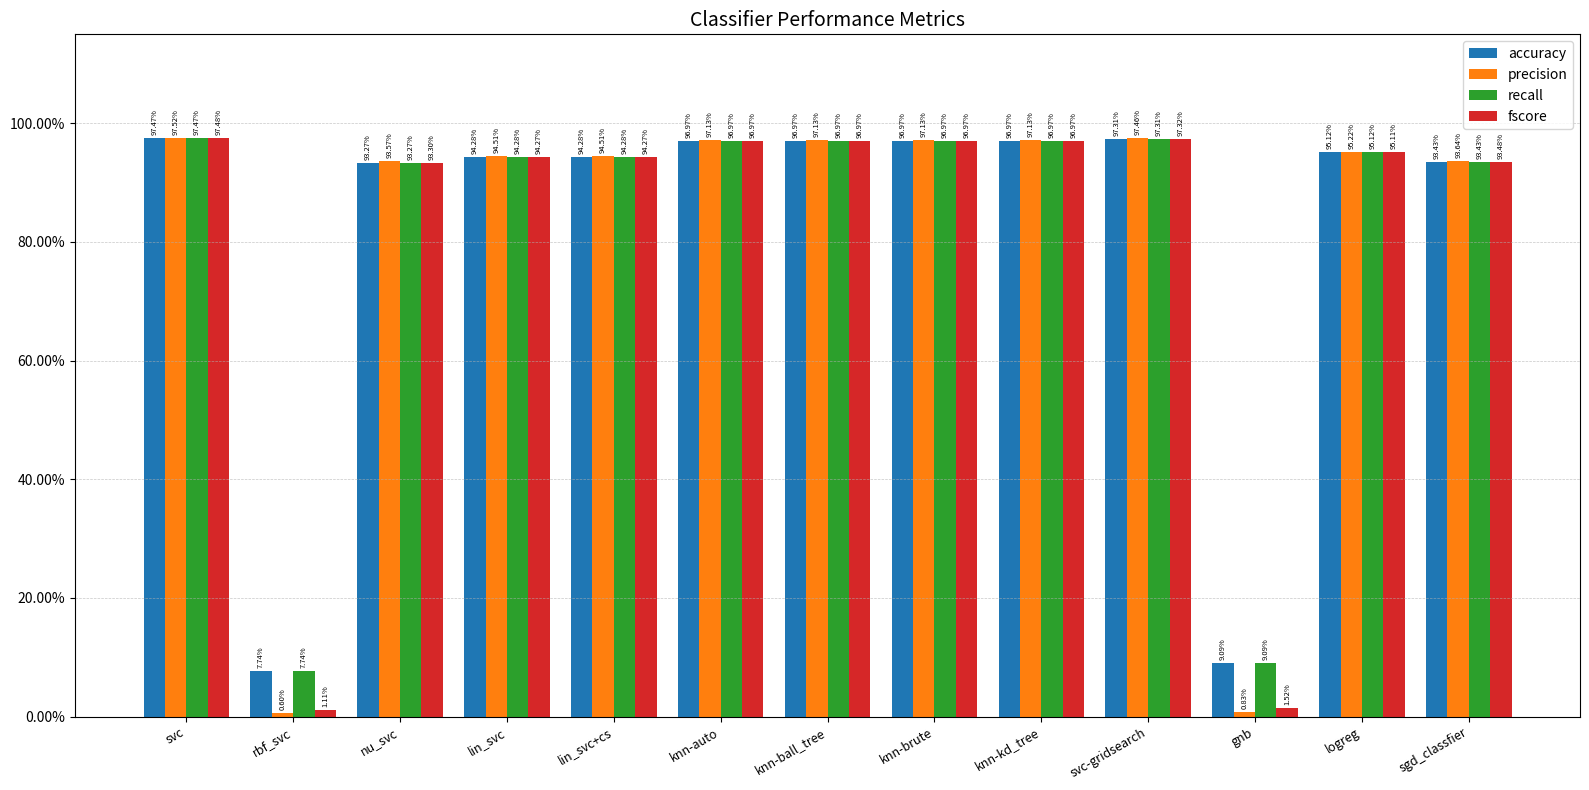

What is the label of the 4th bar from the right?

svc-gridsearch